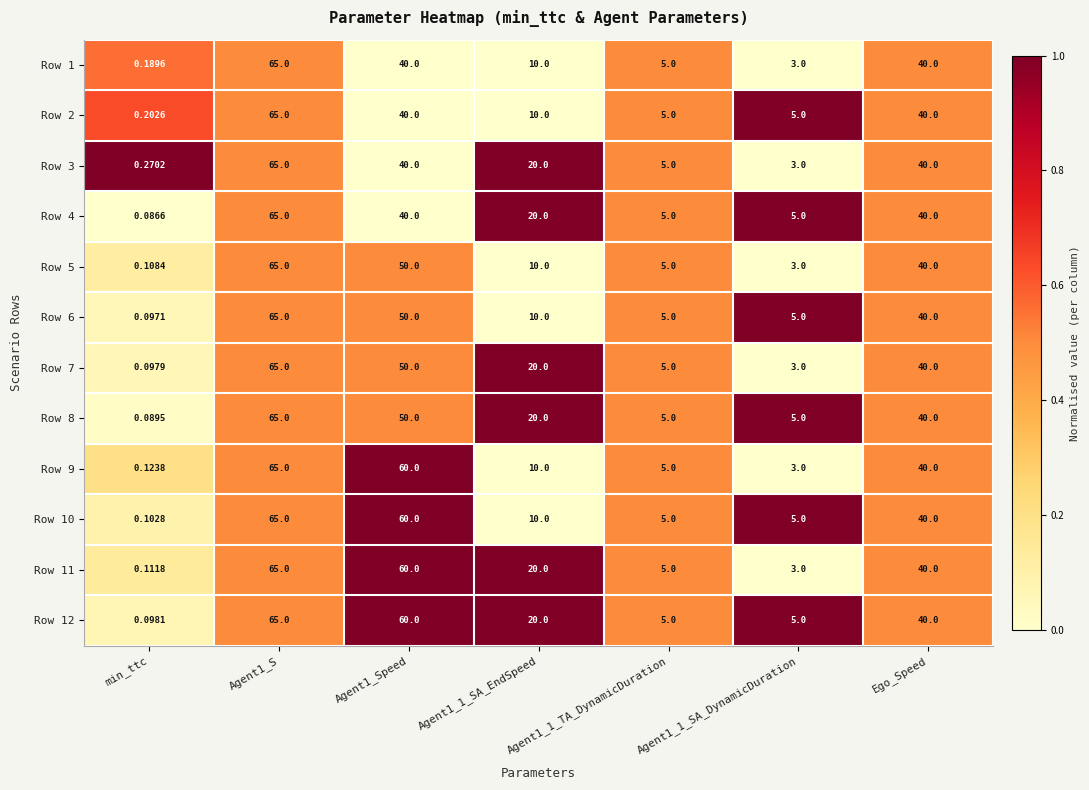

What is the spread (max minus min) of values at Agent1_1_SA_DynamicDuration?

2.0